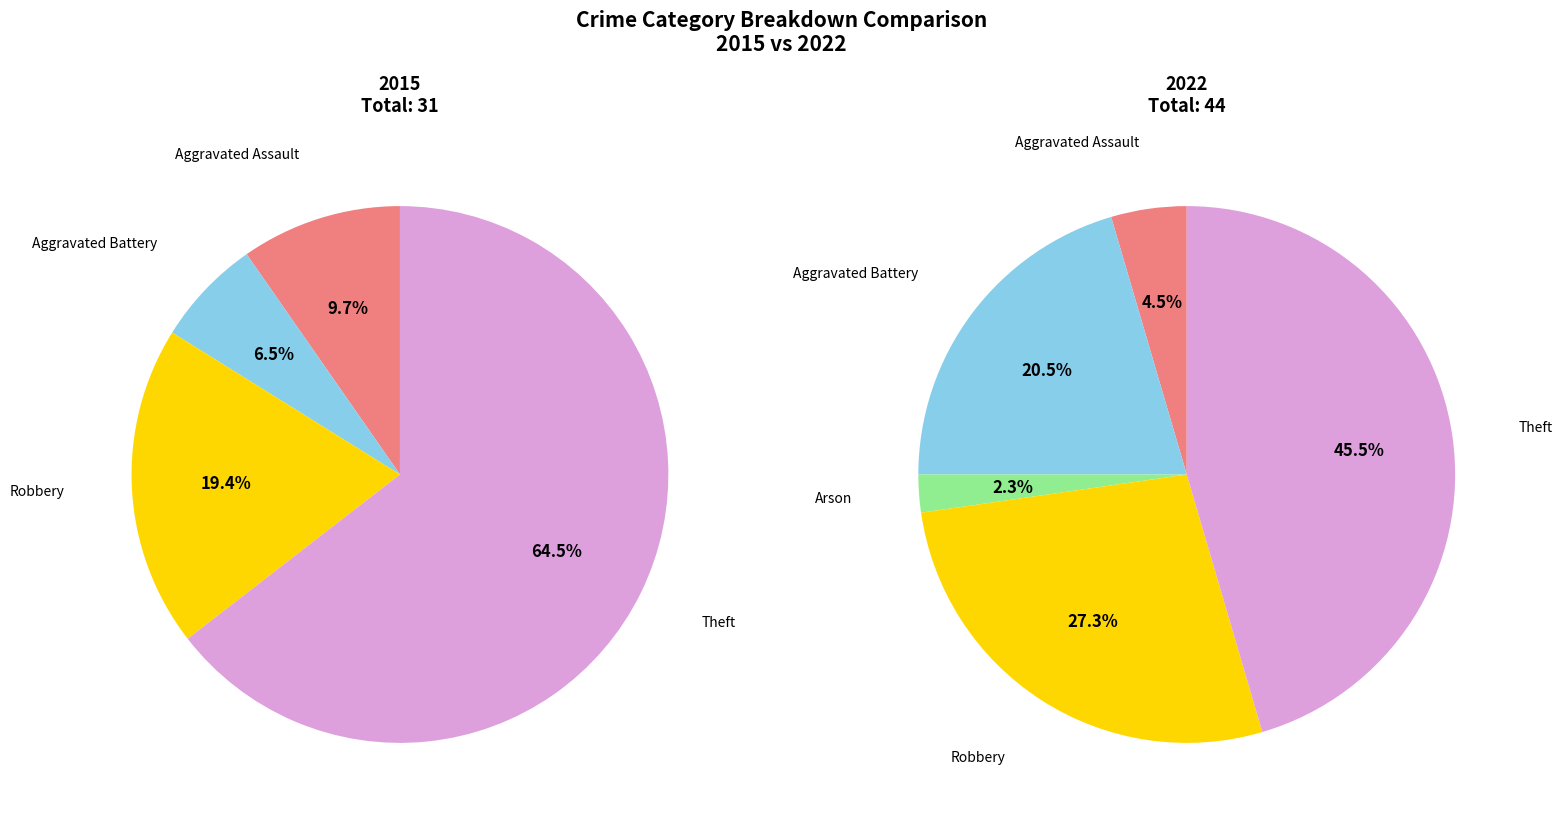

Combined, do Arson and Theft account for over 50%?

Yes